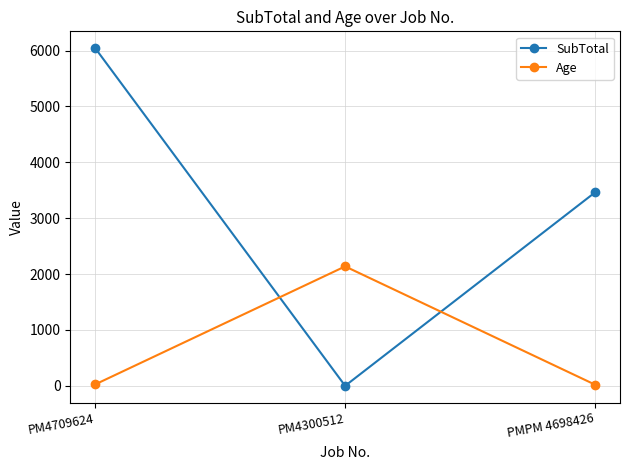

What is the spread (max minus min) of values at PM4709624?

6015.5